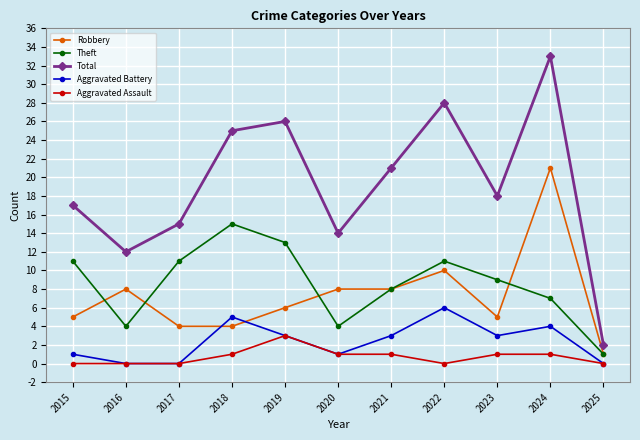

What is the difference between the maximum and second lowest values in the Robbery series?

17